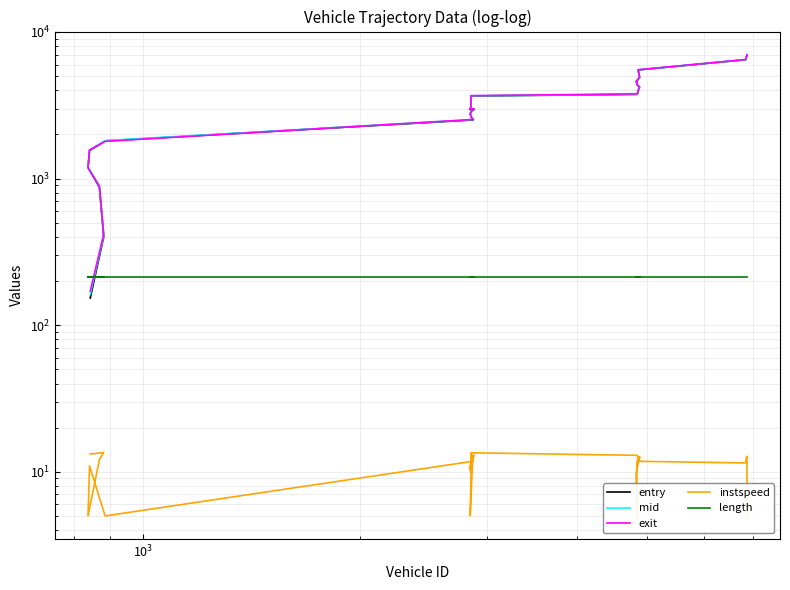

What are all the series names shown in the legend?

entry, mid, exit, instspeed, length